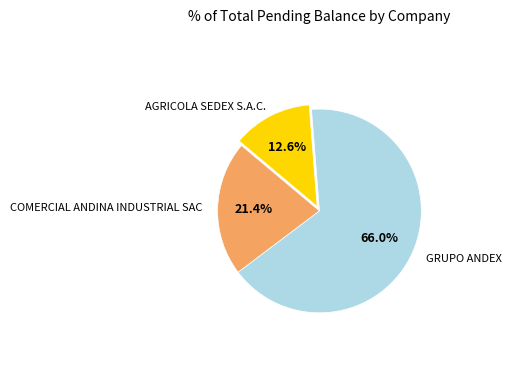

Does any single category account for the majority?

Yes